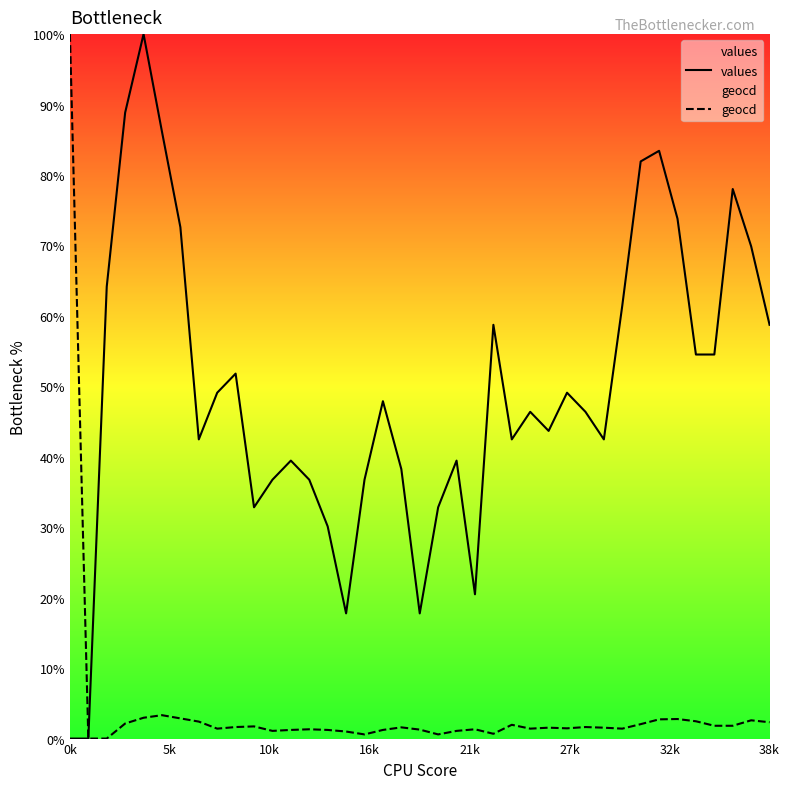

At how many categories does at least one series exceed 34?

32